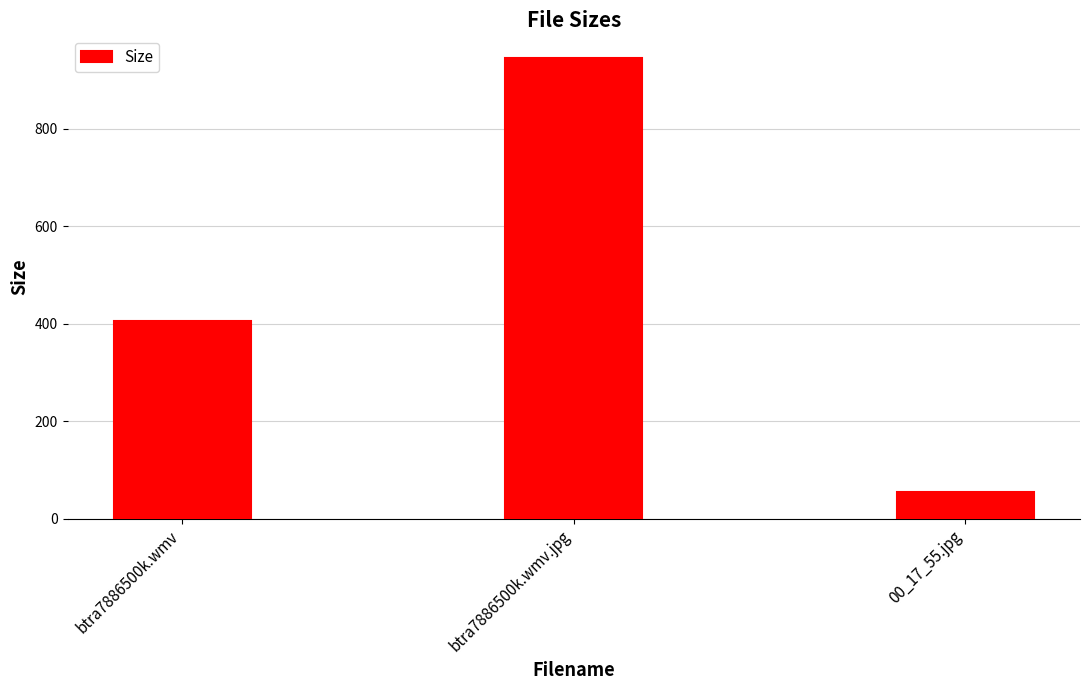

Reading left to right, extract all data points from this chart.

btra7886500k.wmv=406.4	btra7886500k.wmv.jpg=944.5	00_17_55.jpg=54.5